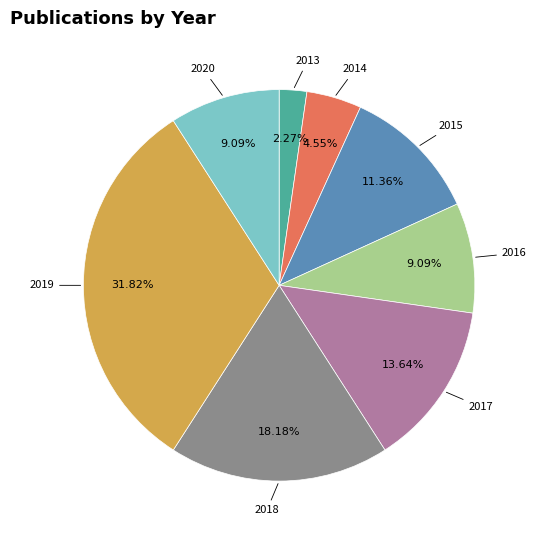

Is there a majority slice in this chart?

No